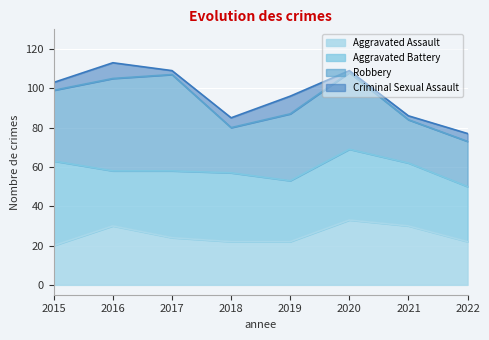

How many lines are shown in the chart?

4